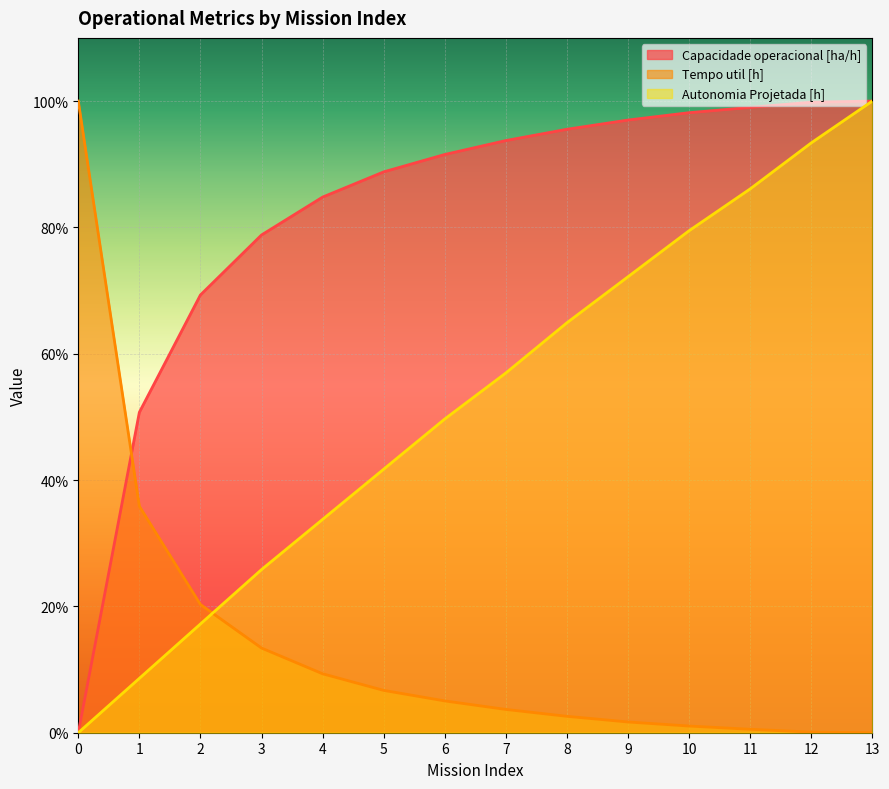

List the labels in order of Tempo util [h] value, largest first.

0, 1, 2, 3, 4, 5, 6, 7, 8, 9, 10, 11, 12, 13